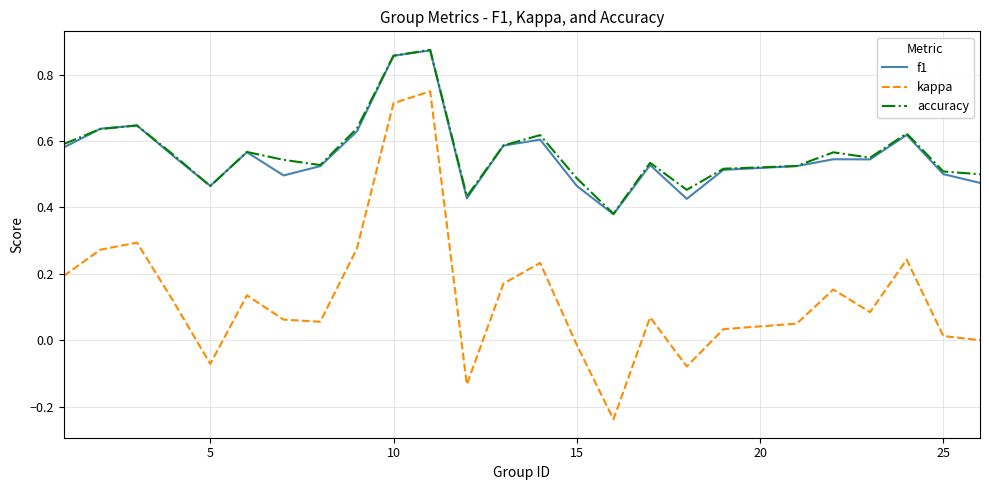

True or false: f1 and kappa cross at least once.

False